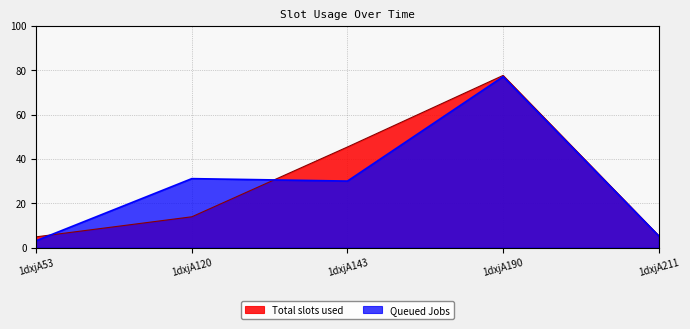

True or false: Total slots used has a value of 26.1 at 1dxjA143.

False